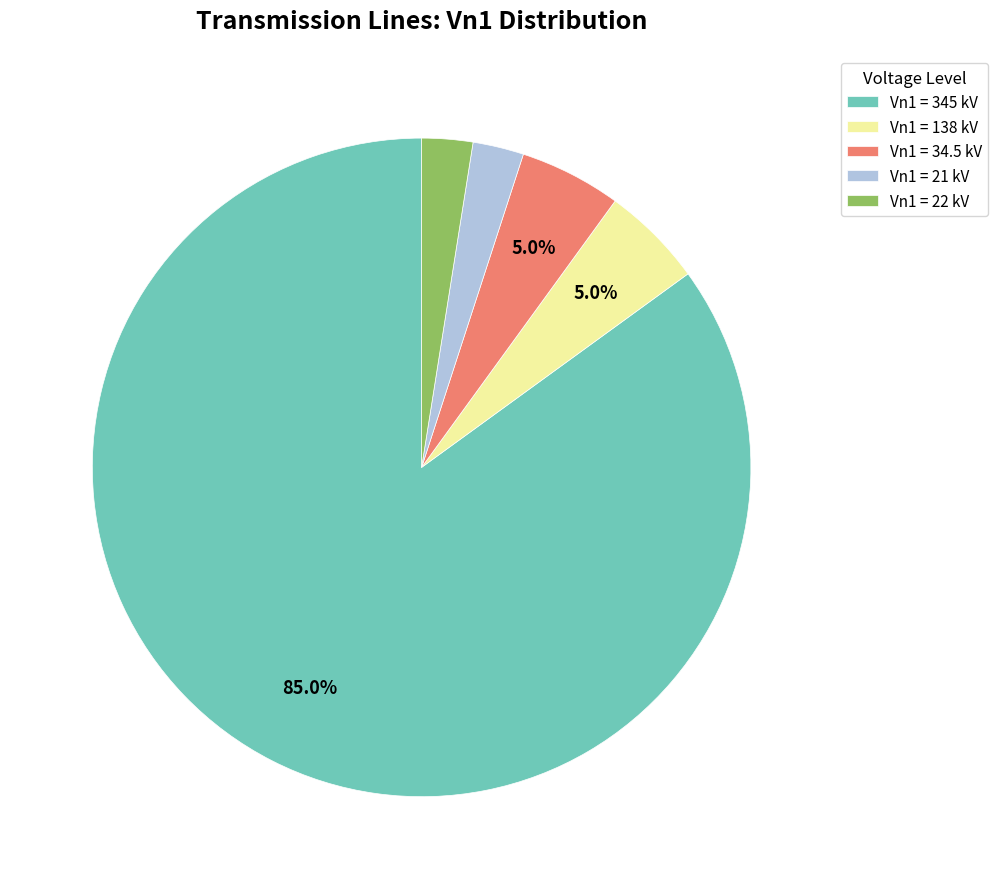

Is there any slice that represents more than half of the pie?

Yes